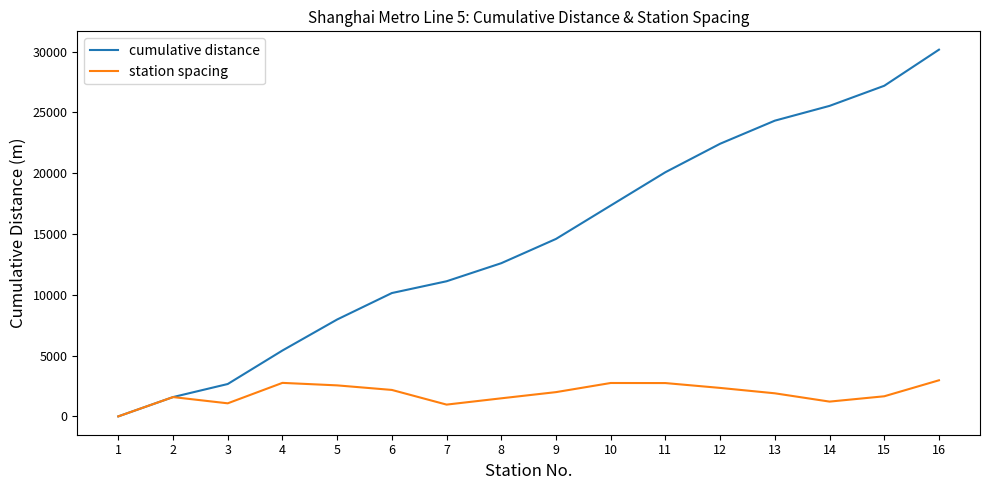

How many values in station spacing are above zero?

15